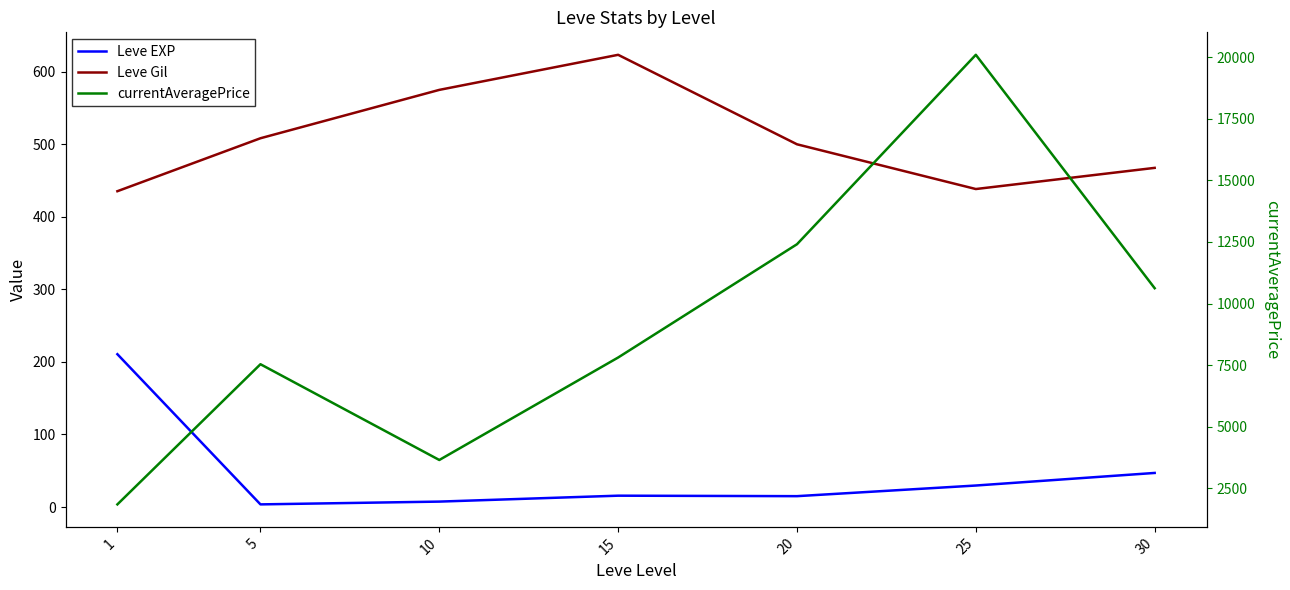

Read the Leve EXP value at 30.

47.0